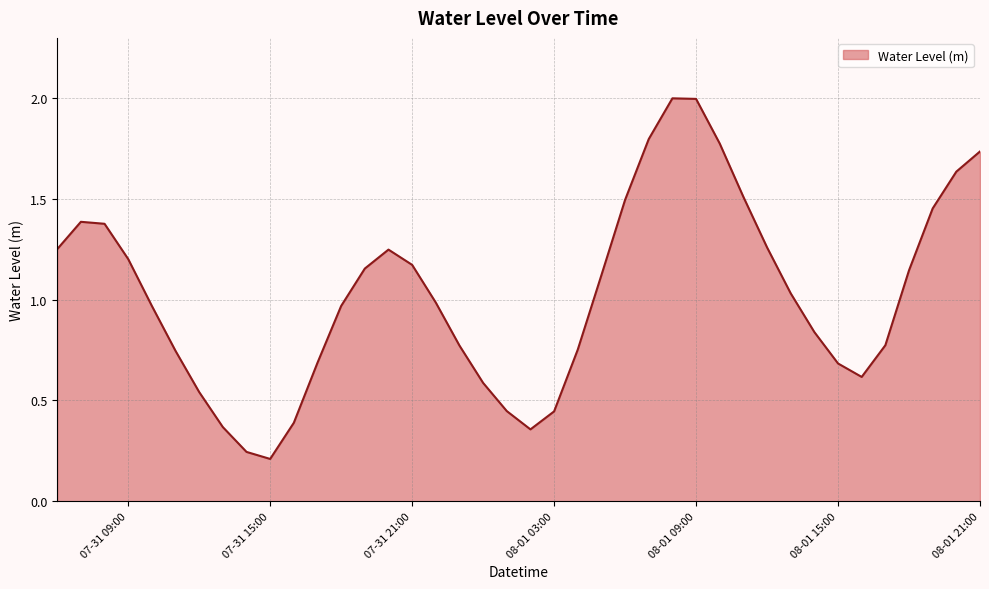

What is the maximum value shown in the chart?

2.0